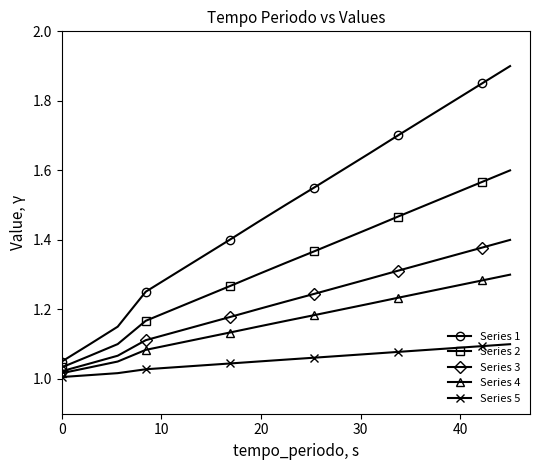

List the series in order of their peak value, lowest first.

Series 5, Series 4, Series 3, Series 2, Series 1